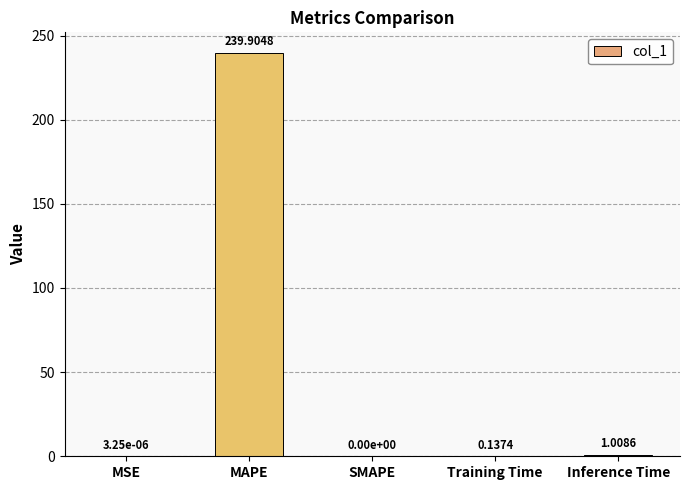

What is the change in value from MAPE to SMAPE?

-239.9